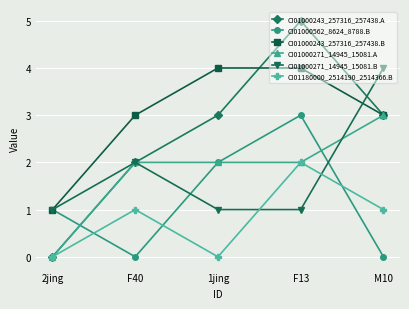

What is the sum of all CI01180000_2514190_2514366.B values?

4